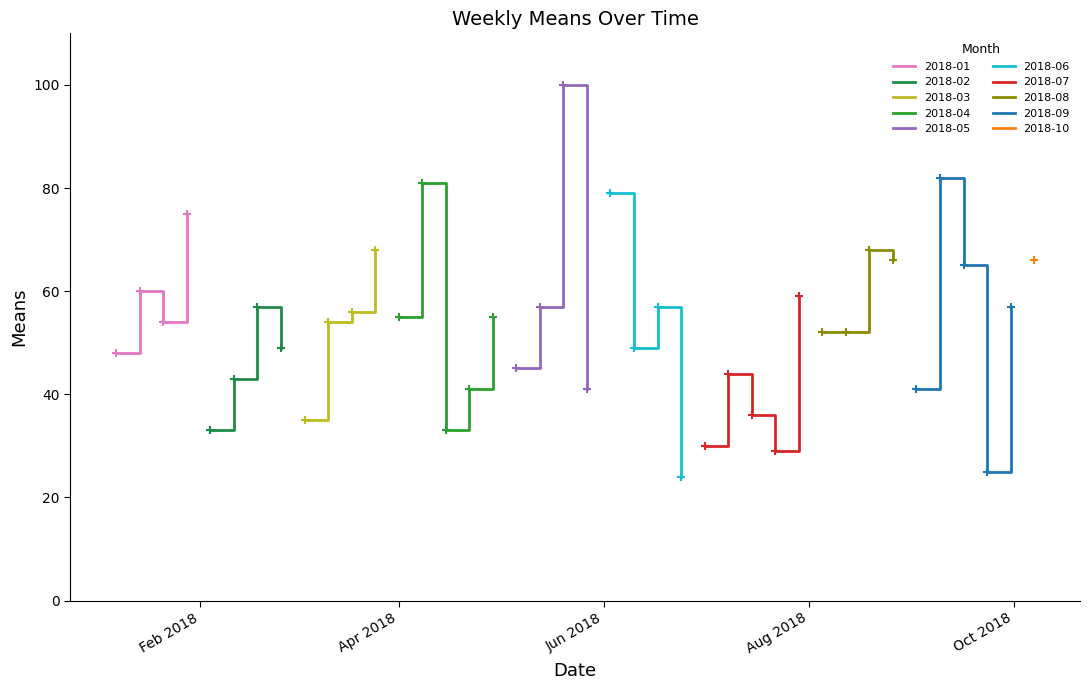

How many data points are above 54?

19